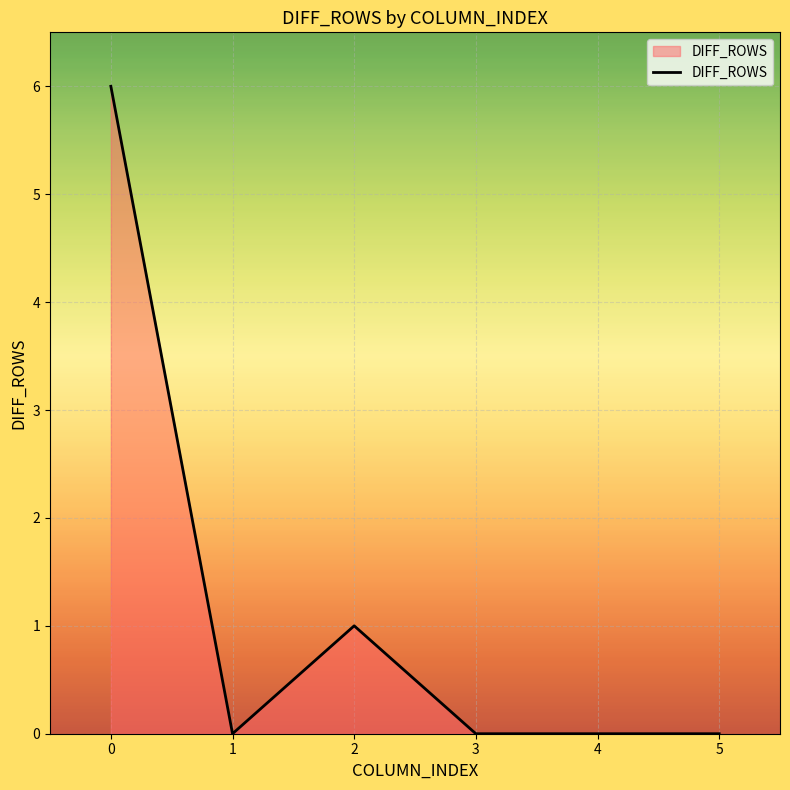

True or false: there are more than 0 points higher than both neighbors.

True